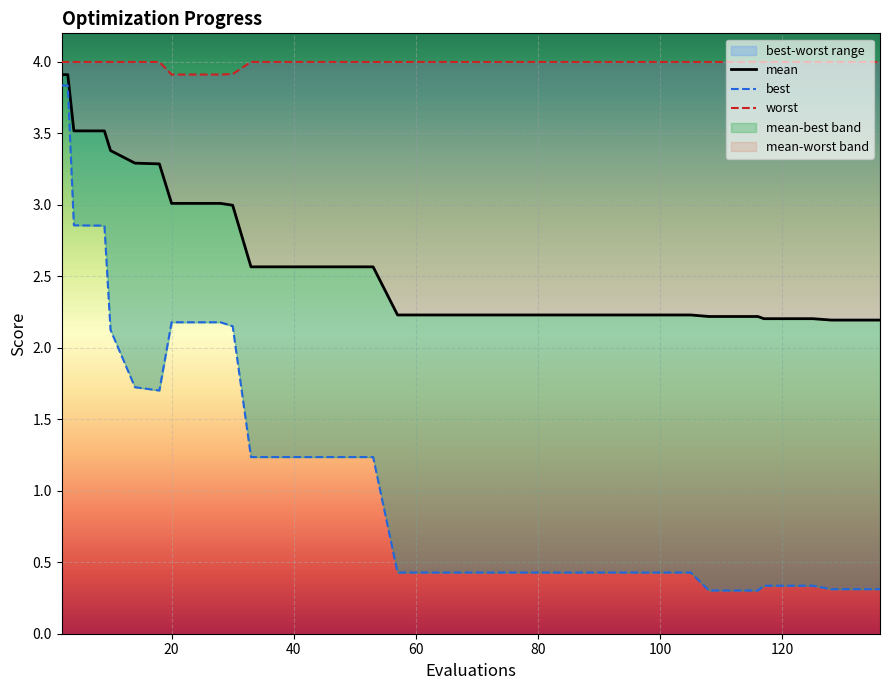

True or false: worst and mean intersect in this chart.

False